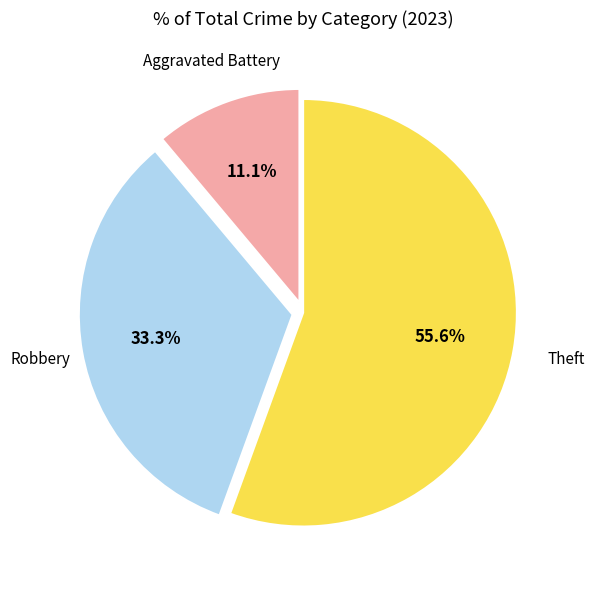

What percentage is the Aggravated Battery slice, to the nearest percent?

11%